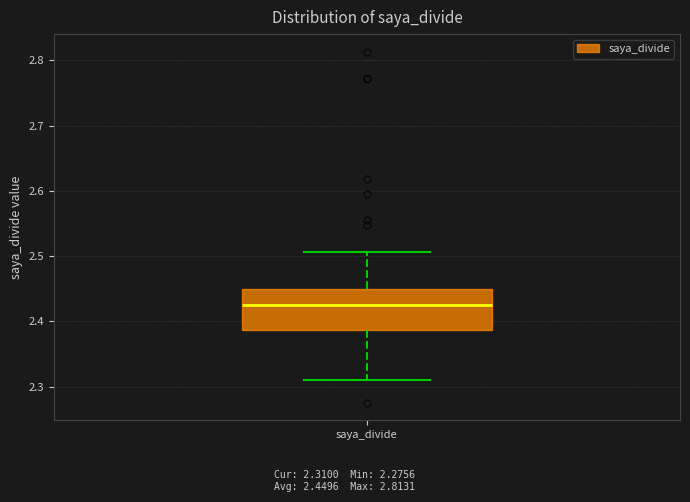

Read this box plot against the y-axis: the position of the median line, the range covered by the box, and the ends of both whiskers. The values are not printed on the chart, so give them approximately, as read against the axis.

median 2.43, box 2.39 to 2.45, whiskers 2.31 to 2.51